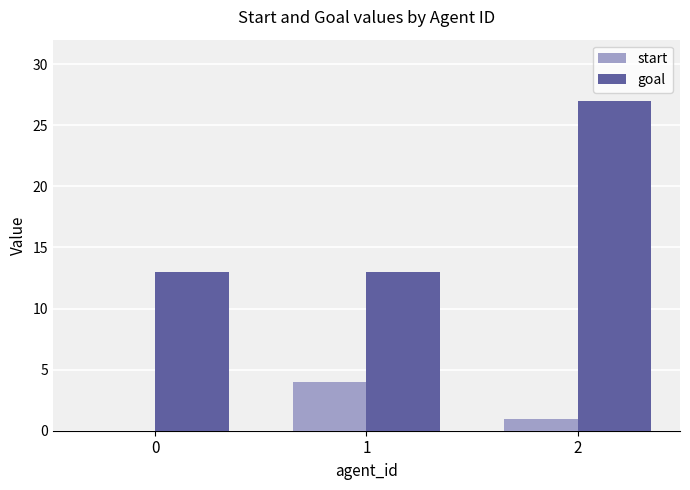

How many positive values does the start series have?

2